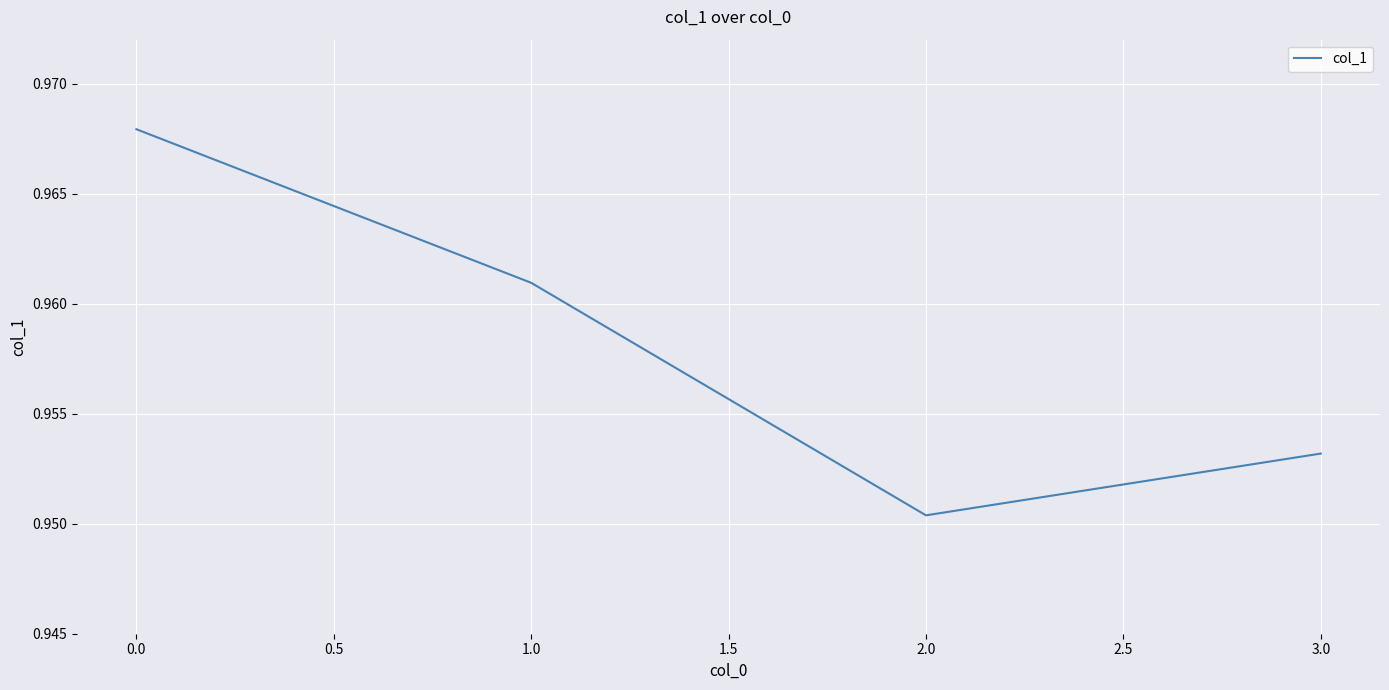

How many categories are shown in the chart?

4